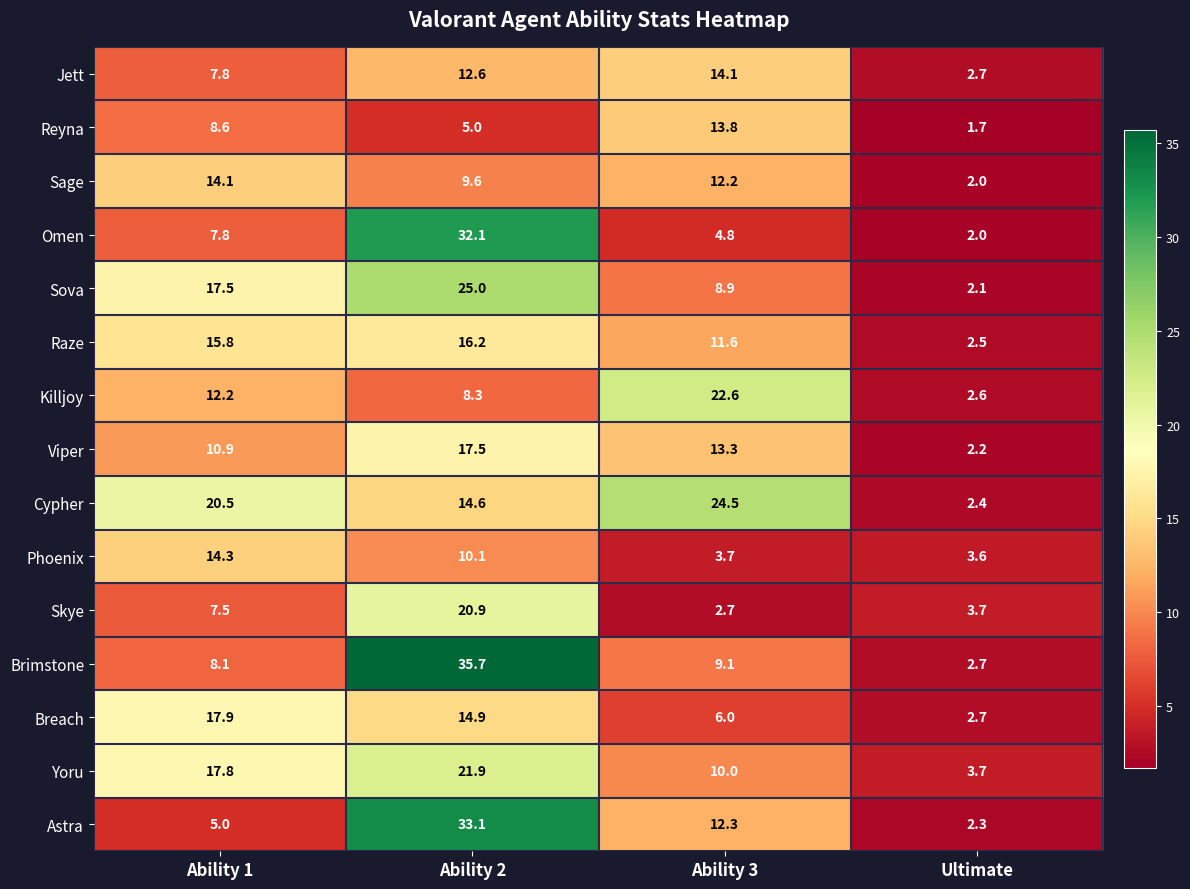

The value of Astra at Ability 3 is 12.3. True or false?

True